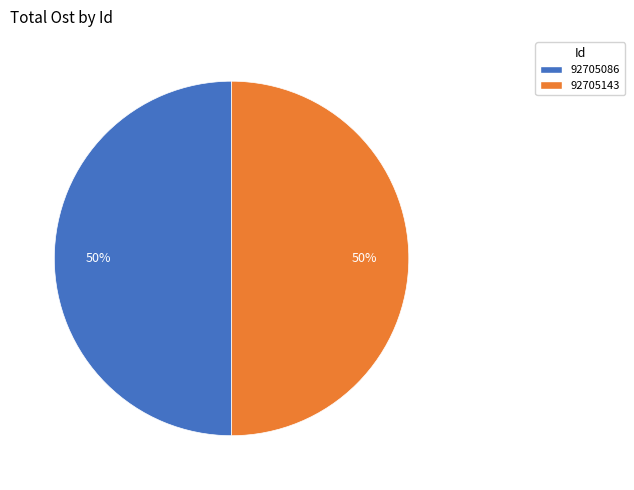

To the nearest percent, what percentage of the pie is 92705086?

50%